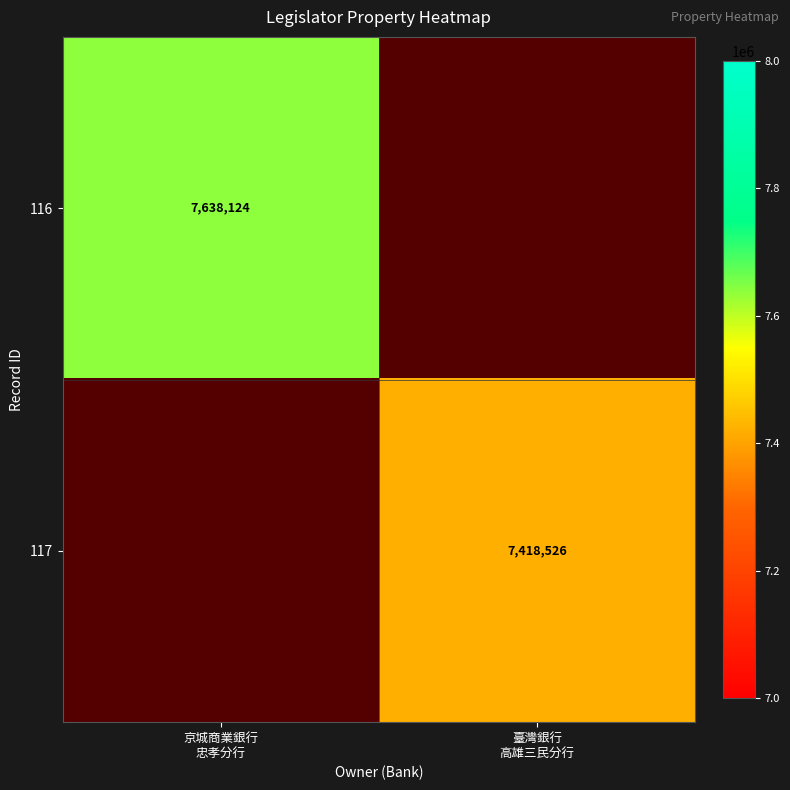

What is the maximum value shown in the chart?

7638124